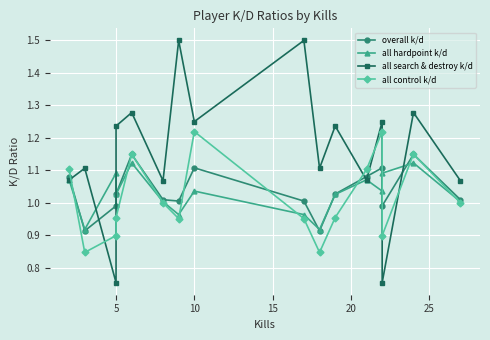

What is the value of the all control k/d point at the 4th from the left?

1.0